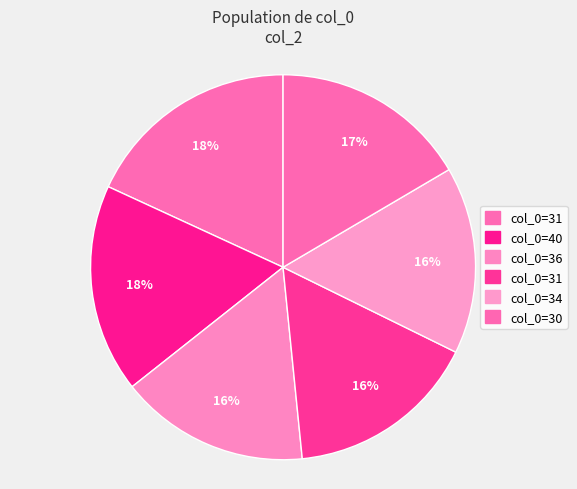

Count the number of slices in the pie.

6